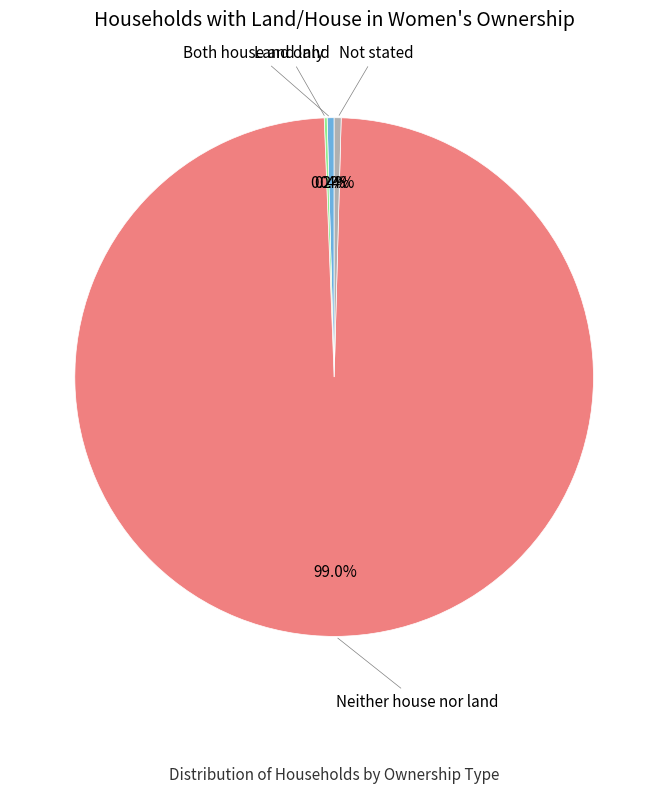

Approximately how many times larger is the value at Neither house nor land compared to Both house and land?

228.5